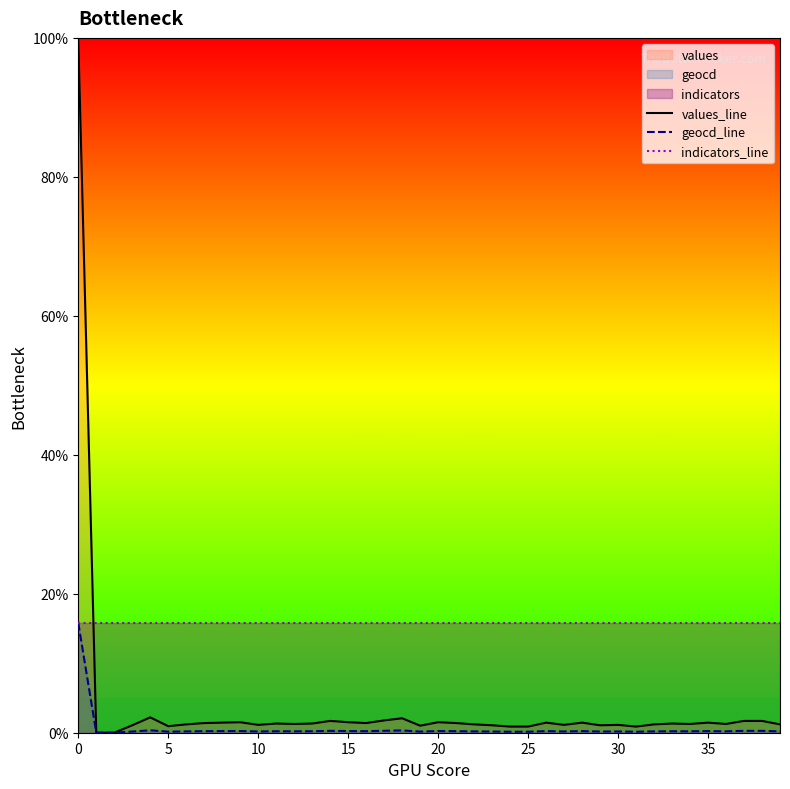

What is the maximum value shown in the chart?

100.0